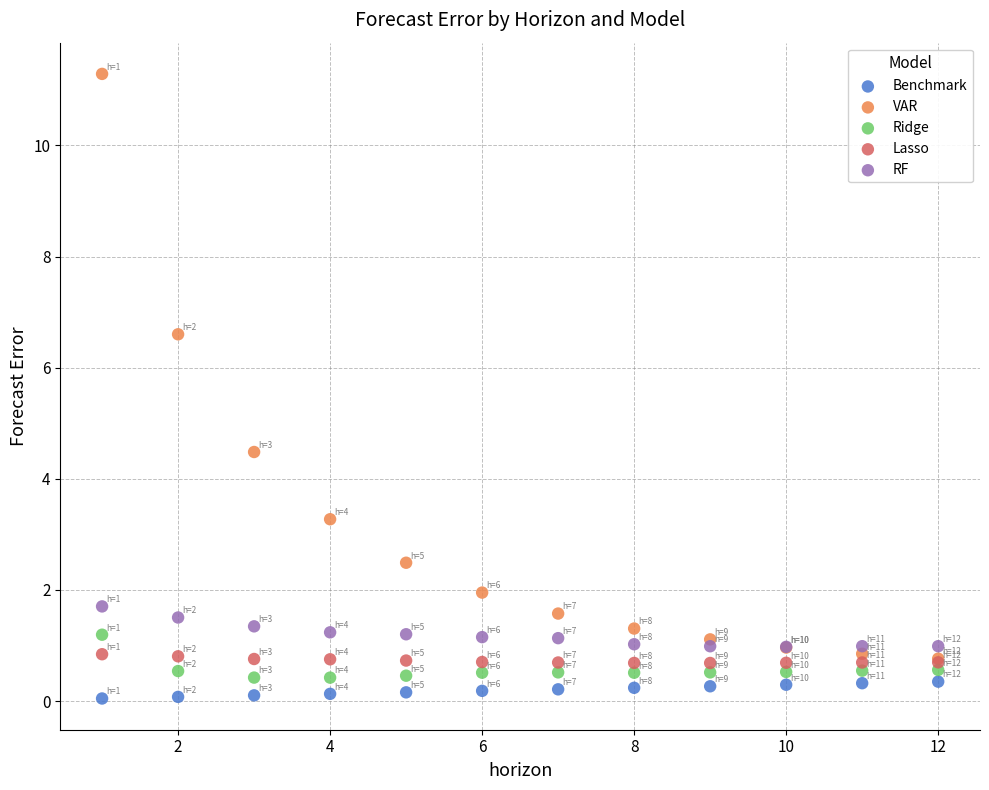

Across all series, what Y value is closest to 5?

4.5